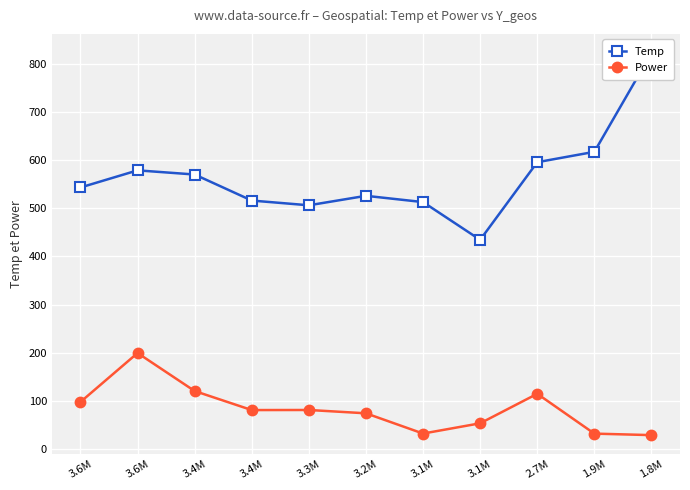

At which category is the sum across all series the highest?

1.8M